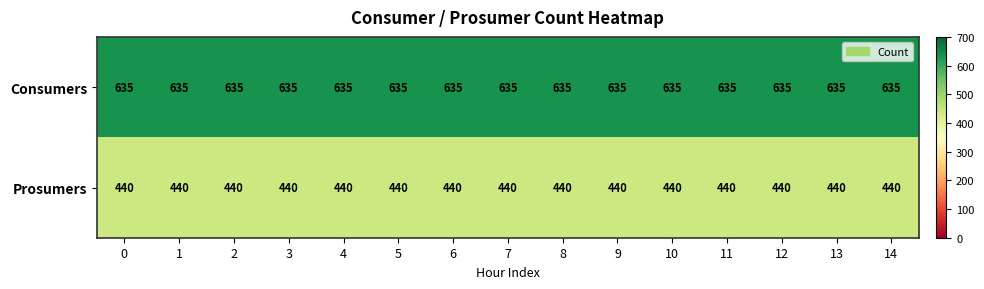

The Consumers series shows 635 at 11. True or false?

True